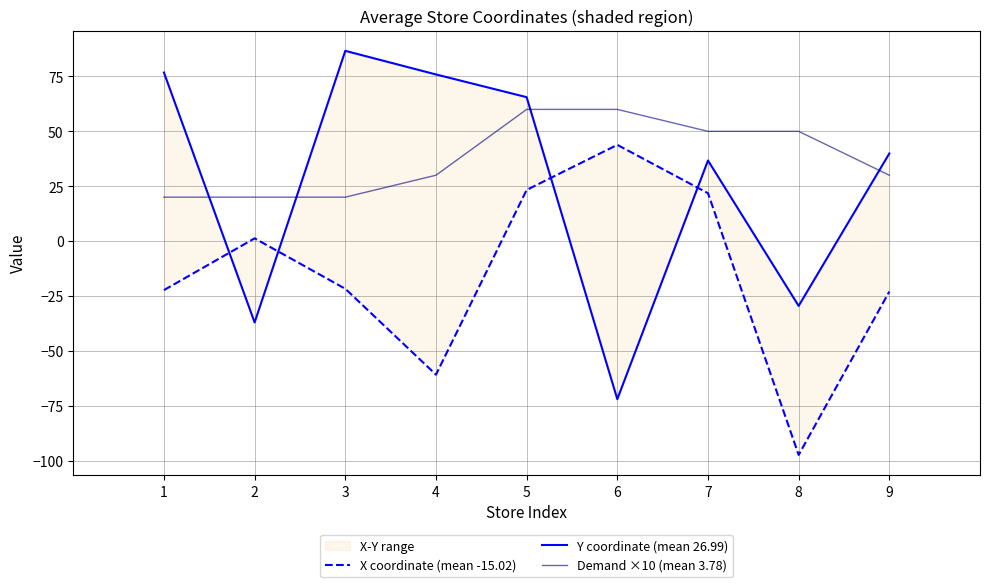

At which category does Y coordinate (mean 26.99) reach its first local peak?

3